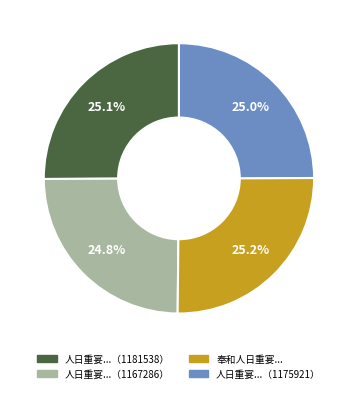

Does 人日重宴...（1181538） account for over 50% of the chart?

No